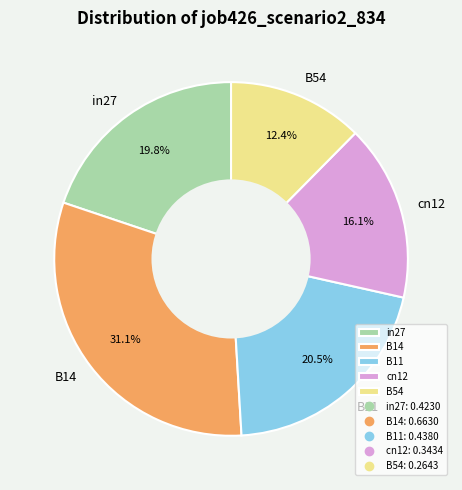

To the nearest percent, what is the difference between the largest and smallest slice percentages?

19%